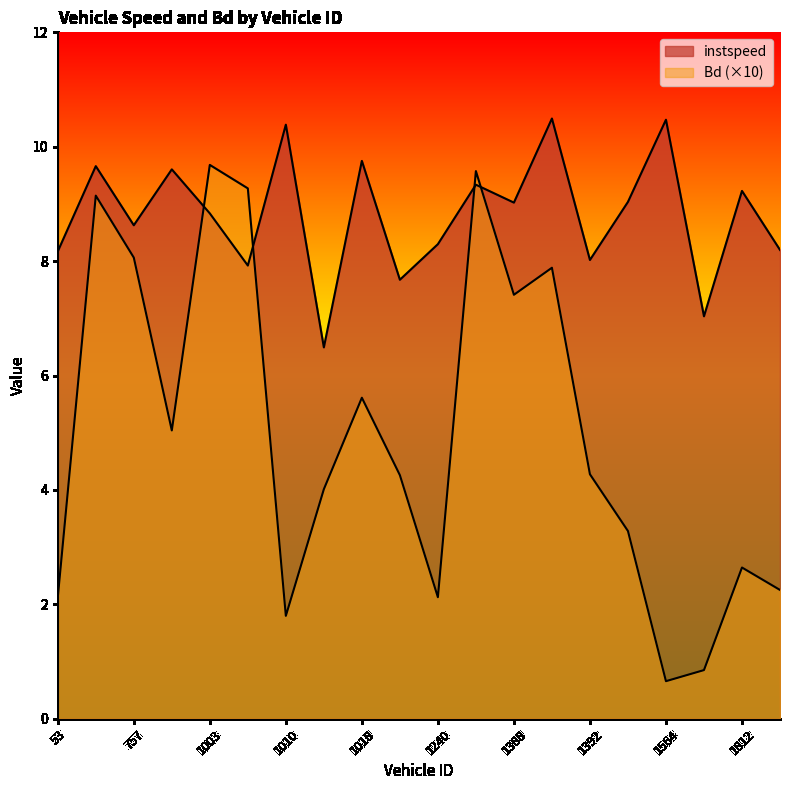

Between 1003.0 and 1564.0, which series saw the biggest shift?

Bd